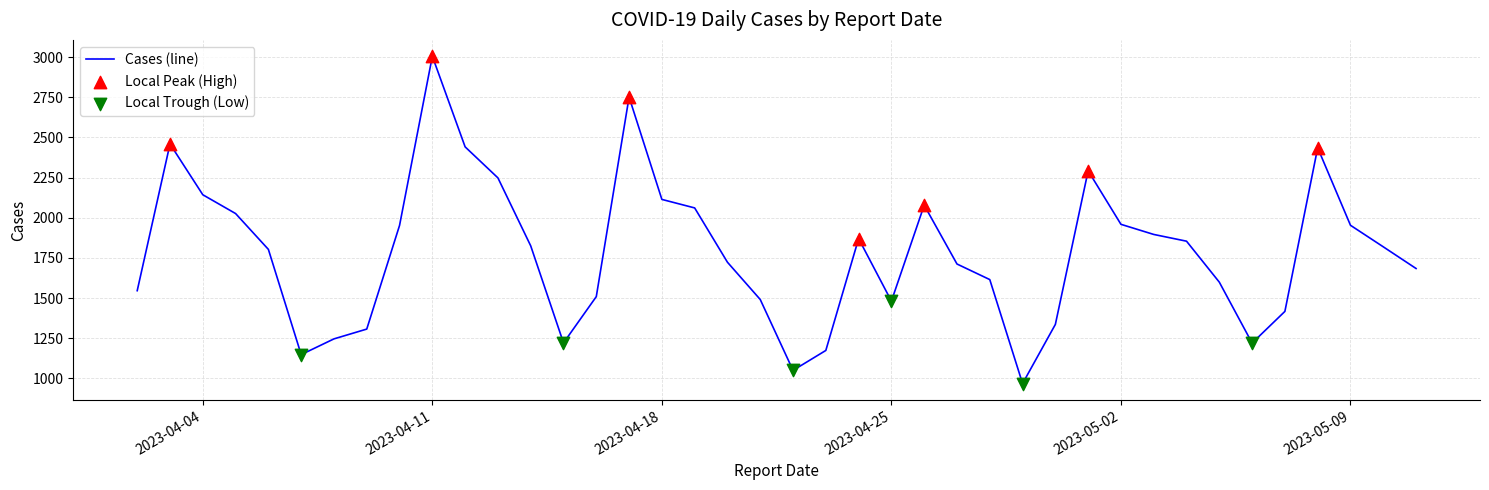

What is the difference between the maximum and minimum values?

2037